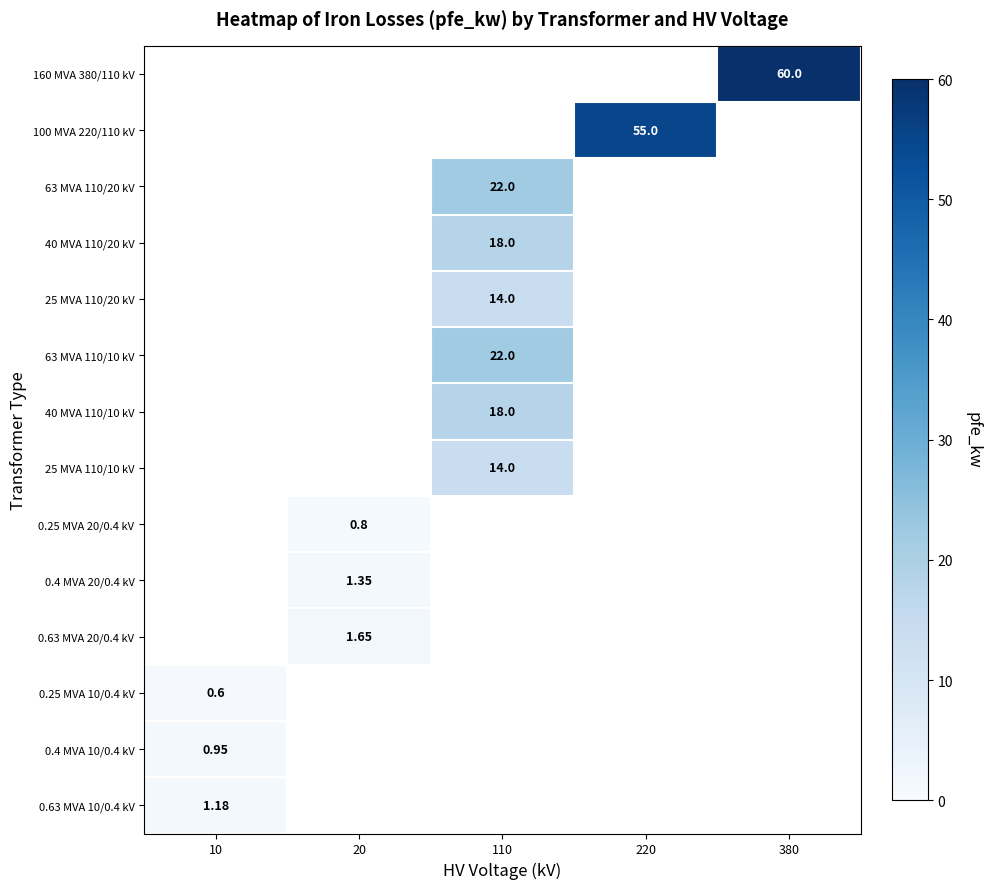

Which label corresponds to the largest value in the chart?

380